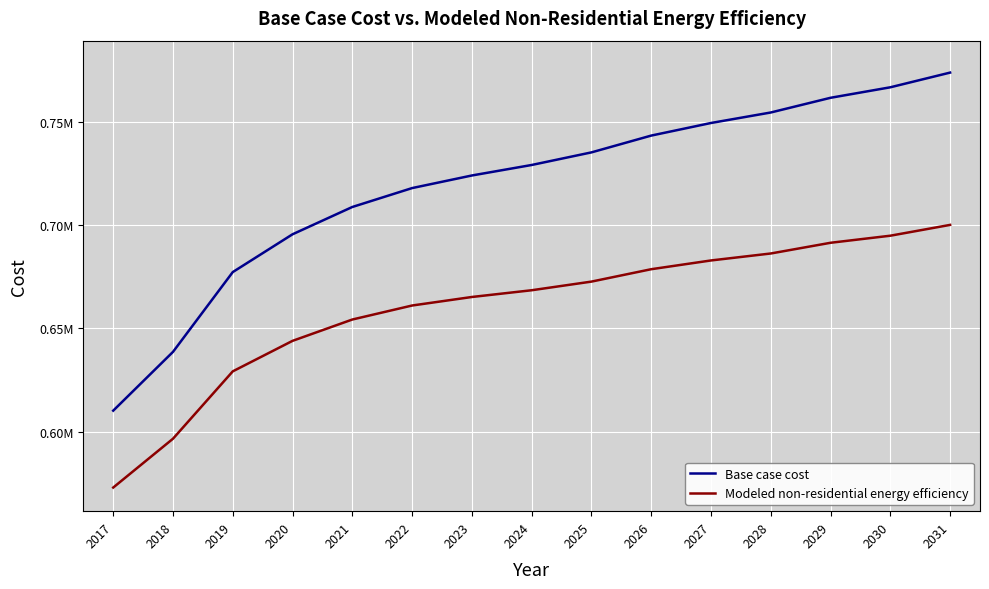

Does the chart display data point markers on the line(s)?

No